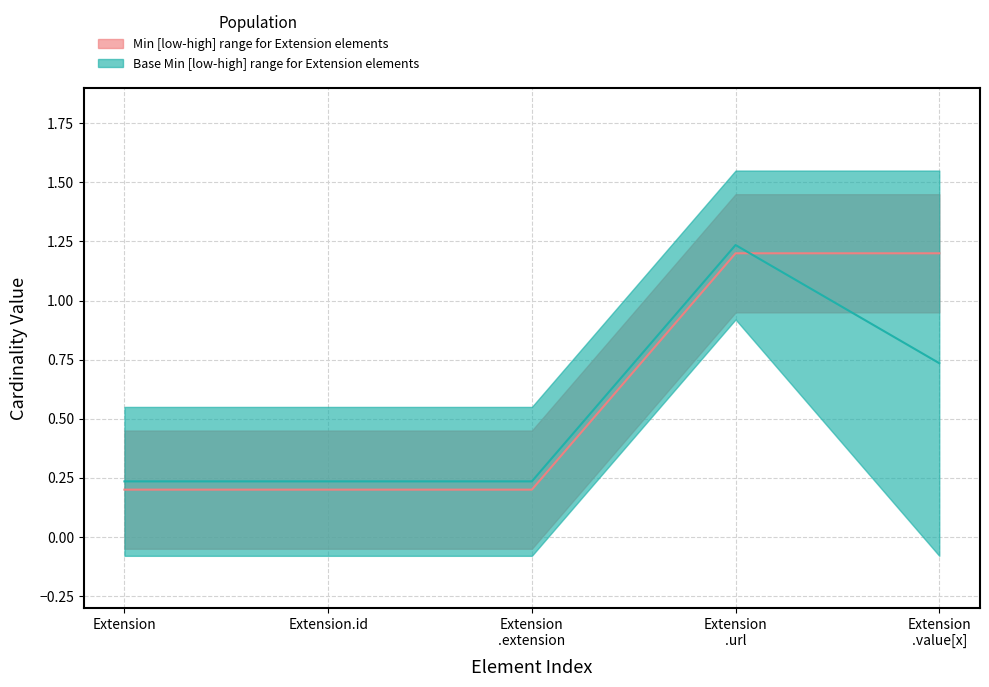

What is the label of the 2nd point from the left?

Extension.id